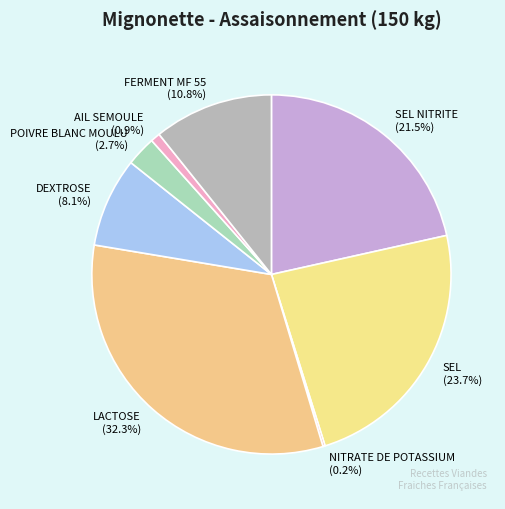

True or false: LACTOSE accounts for 32% of the total.

True